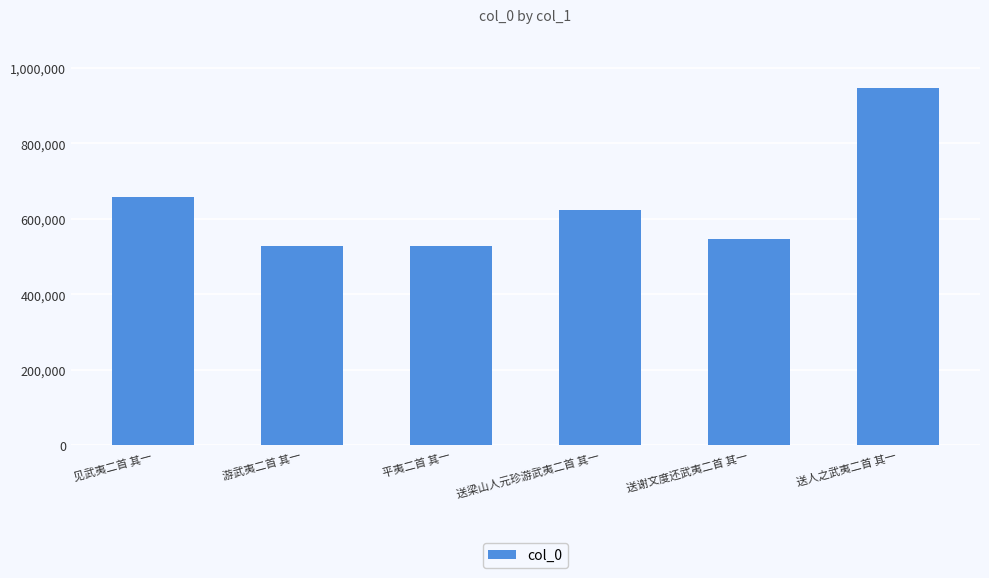

What is the change in value from 送梁山人元珍游武夷二首 其一 to 送人之武夷二首 其一?

+324054